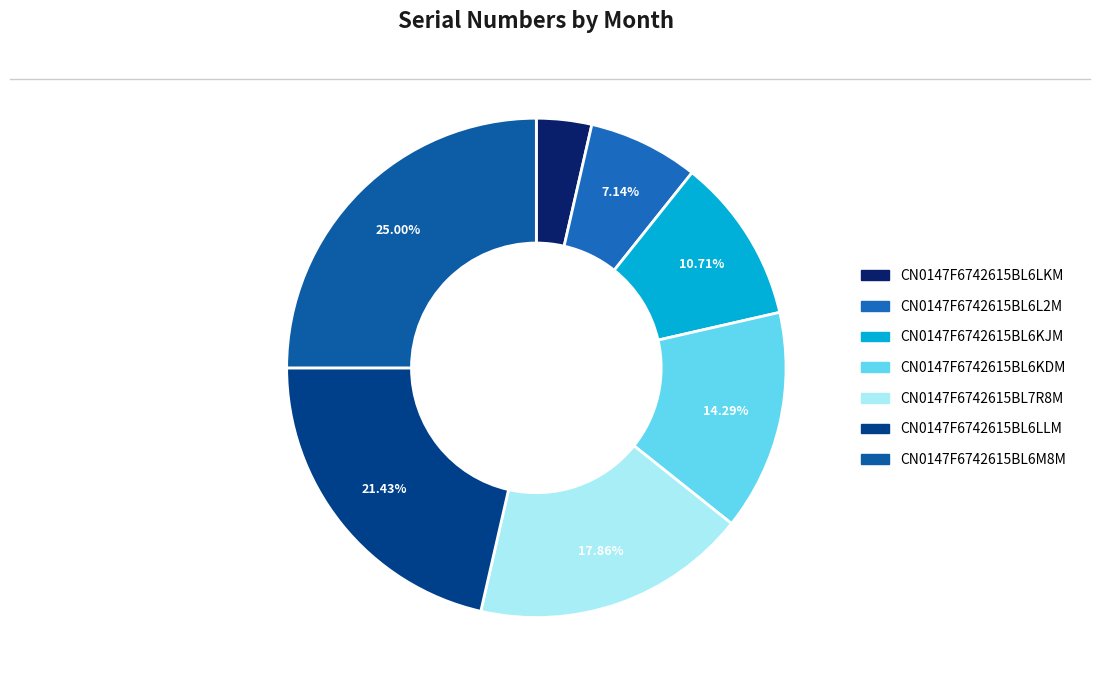

What is the ratio of the value at CN0147F6742615BL6KDM to the value at CN0147F6742615BL6LLM?

0.7